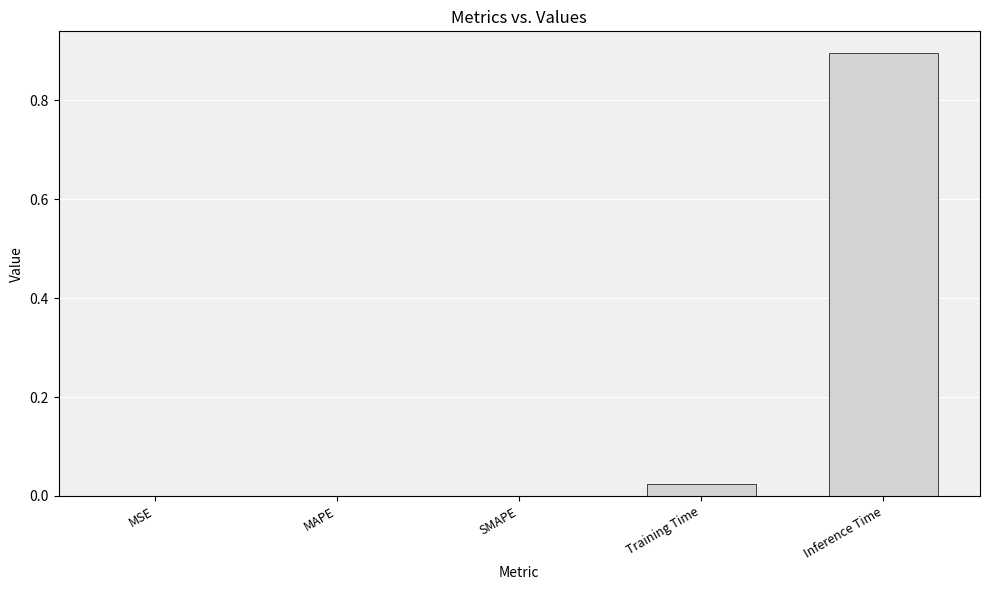

At which category does the chart reach its peak across all series?

Inference Time